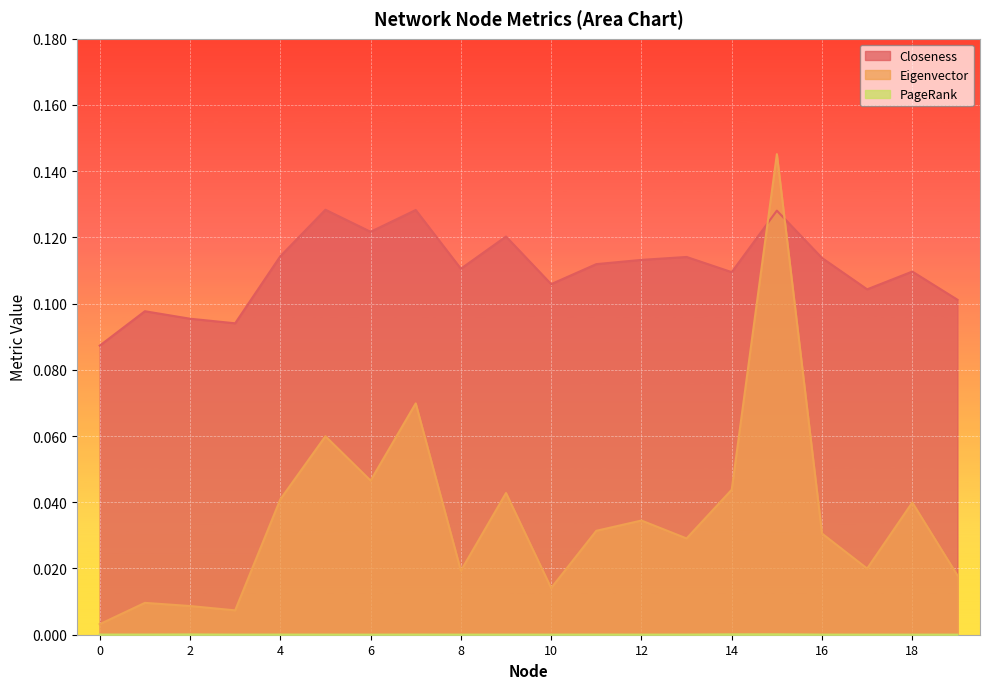

Where is the first local minimum for Eigenvector?

3